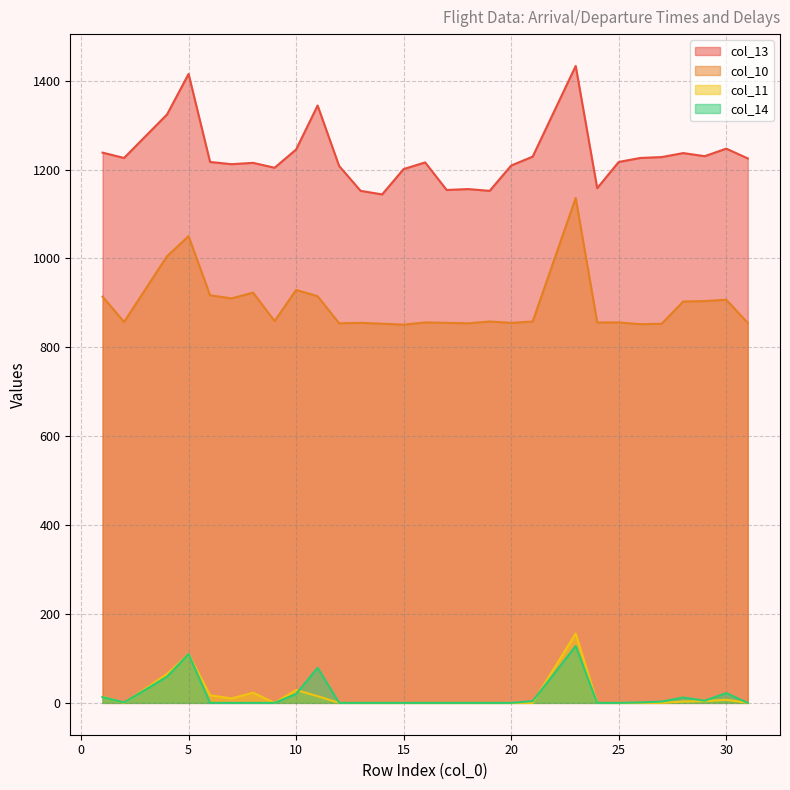

What is the maximum value shown in the chart?

1433